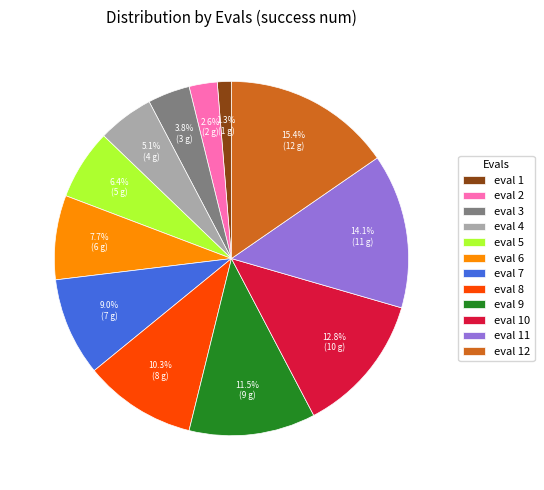

Which slice is the largest?

eval 12